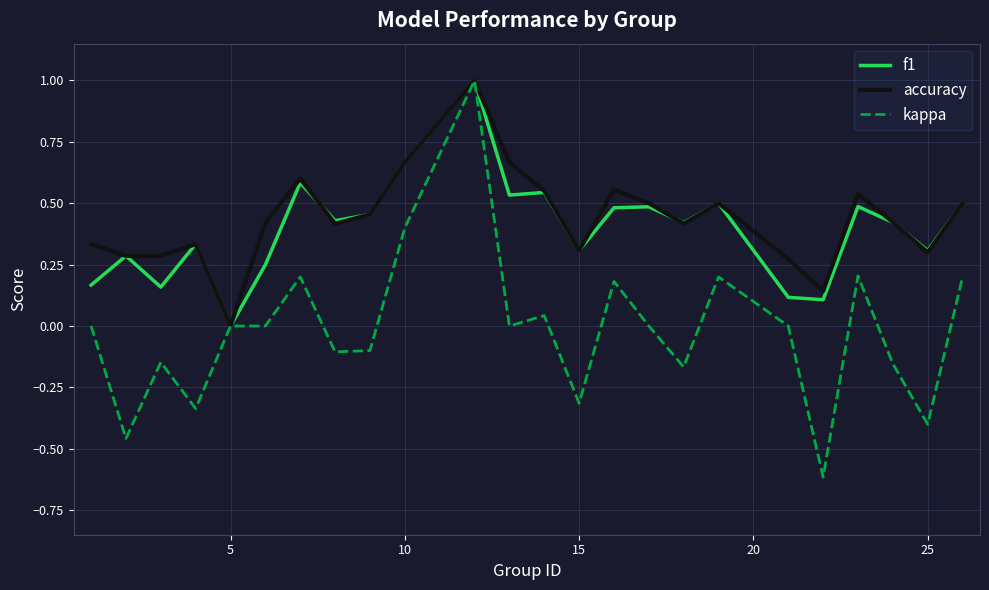

What is the smallest value displayed?

-0.6